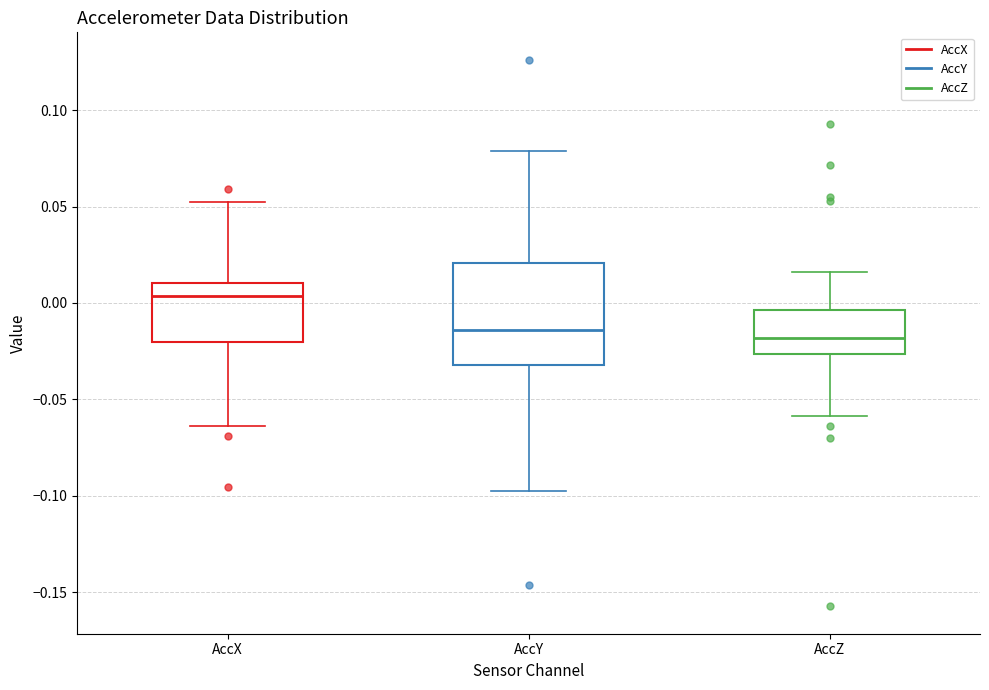

Reading left to right, transcribe this box plot: for each box, give where its median line is, the range the box spans, and where its two whiskers end, as read against the y-axis. The values are not printed on the chart, so give them approximately, as read against the axis.

AccX: median 0.005, box -0.020 to 0.010, whiskers -0.065 to 0.055
AccY: median -0.015, box -0.030 to 0.020, whiskers -0.095 to 0.080
AccZ: median -0.020, box -0.025 to -0.005, whiskers -0.060 to 0.015